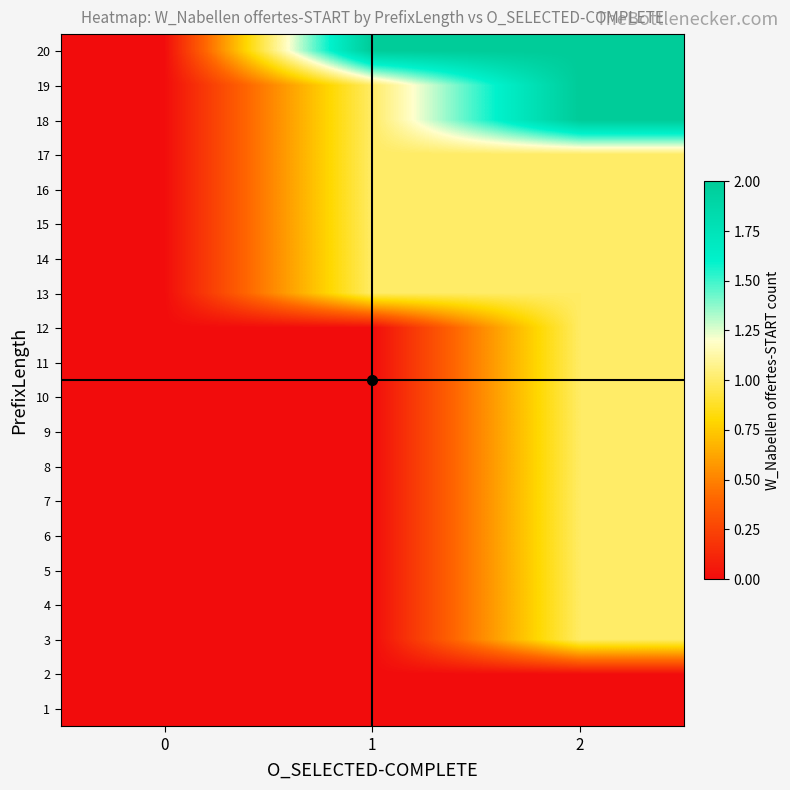

Reading left to right, list all the values displayed in this chart.

row_0: 0	0	0
row_1: 0	0	0
row_2: 0	0	1
row_3: 0	0	1
row_4: 0	0	1
row_5: 0	0	1
row_6: 0	0	1
row_7: 0	0	1
row_8: 0	0	1
row_9: 0	0	1
row_10: 0	0	1
row_11: 0	0	1
row_12: 0	1	1
row_13: 0	1	1
row_14: 0	1	1
row_15: 0	1	1
row_16: 0	1	1
row_17: 0	1	2
row_18: 0	1	2
row_19: 0	2	2